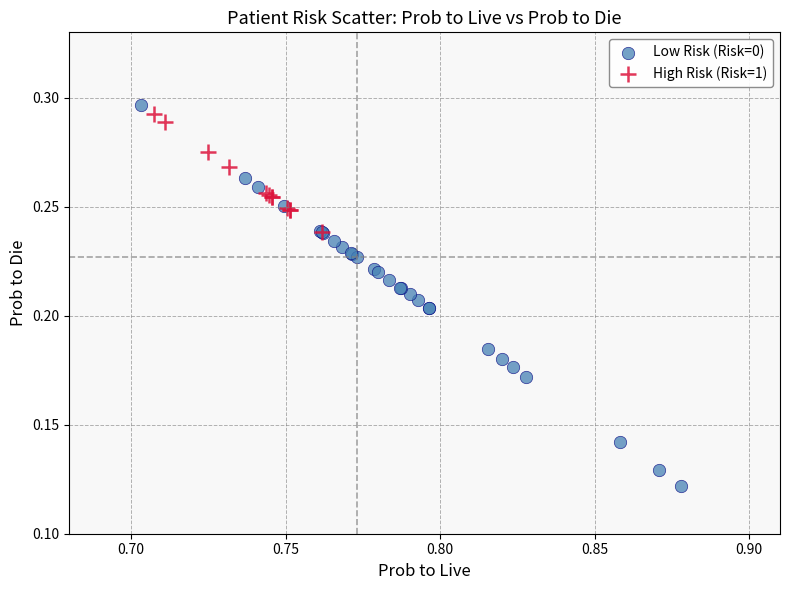

Which series reaches the maximum Y coordinate?

Low Risk (Risk=0)